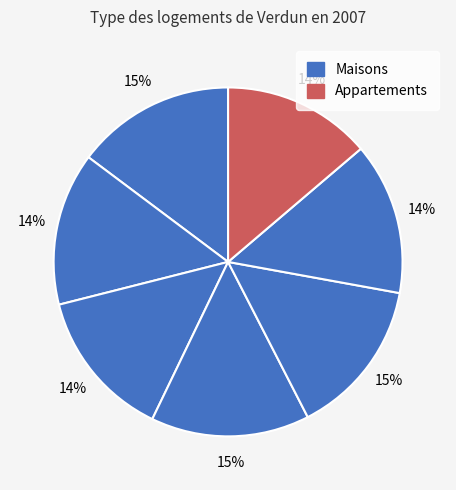

How many segments does this pie chart have?

7